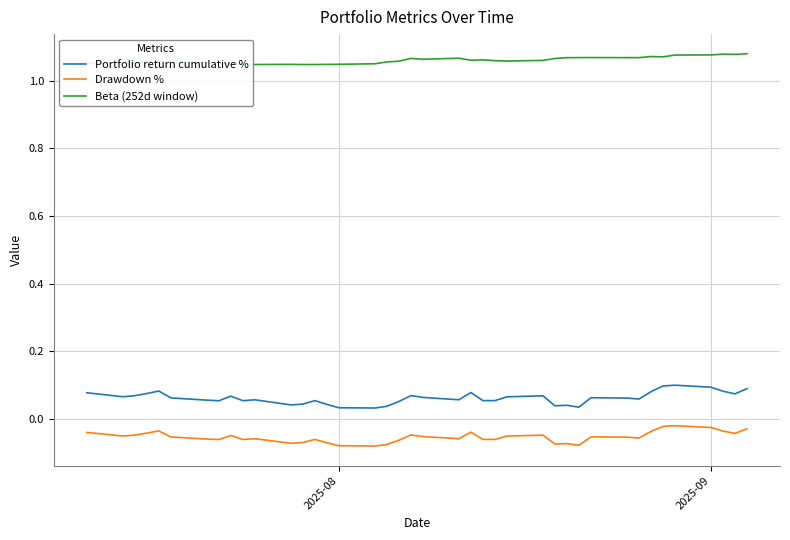

List the series in order of their peak value, lowest first.

Drawdown %, Portfolio return cumulative %, Beta (252d window)